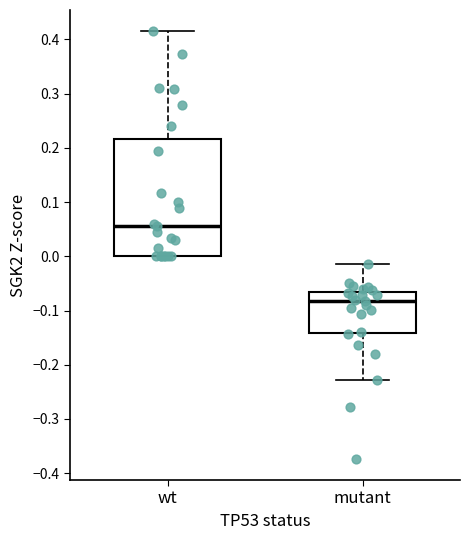

Where does the median line of the box for wt sit on the y-axis? The values are not printed on the chart, so give them approximately, as read against the axis.

0.06